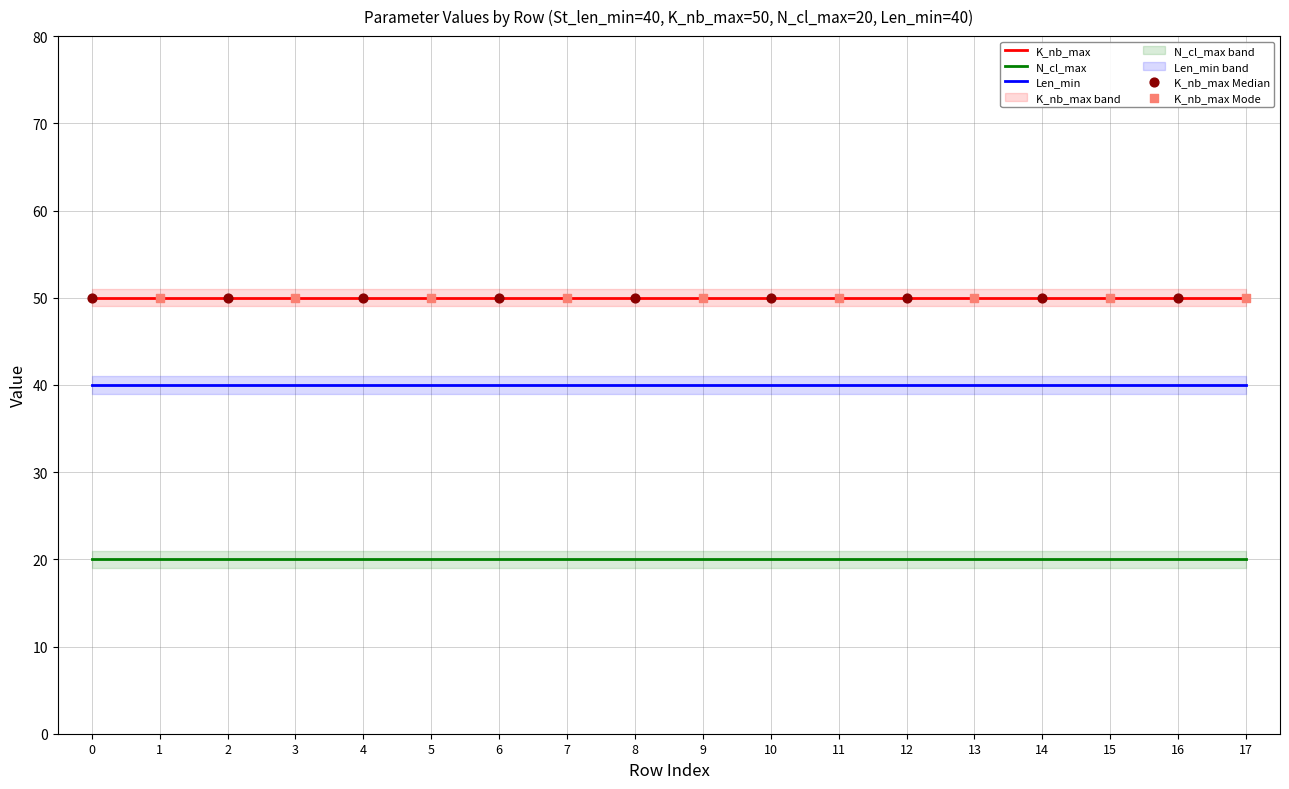

Is the value of K_nb_max at 16 greater than the value of N_cl_max at 10?

Yes